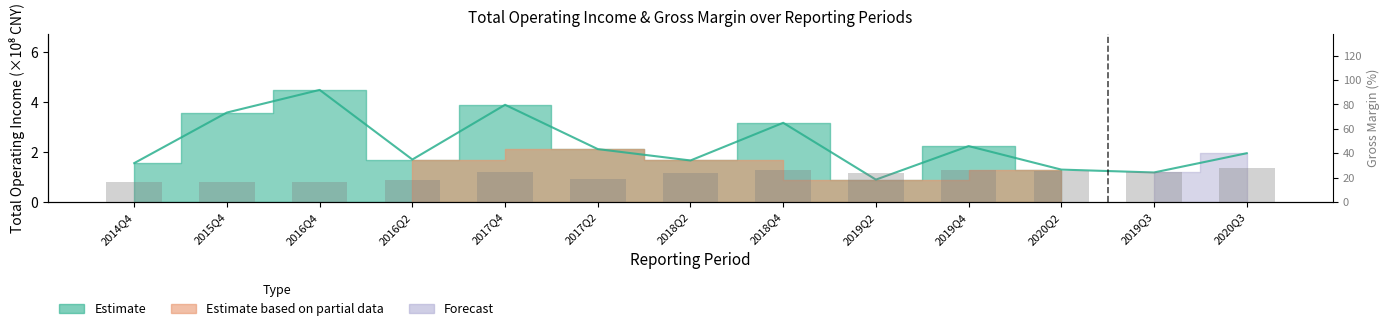

Between 2018Q4 and 2020Q2, which is larger?

2018Q4